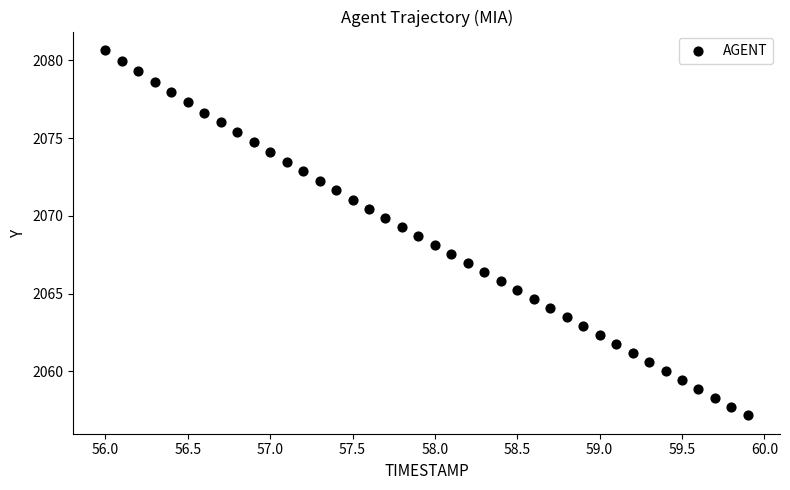

What is the range of Y values (max minus min)?

23.5